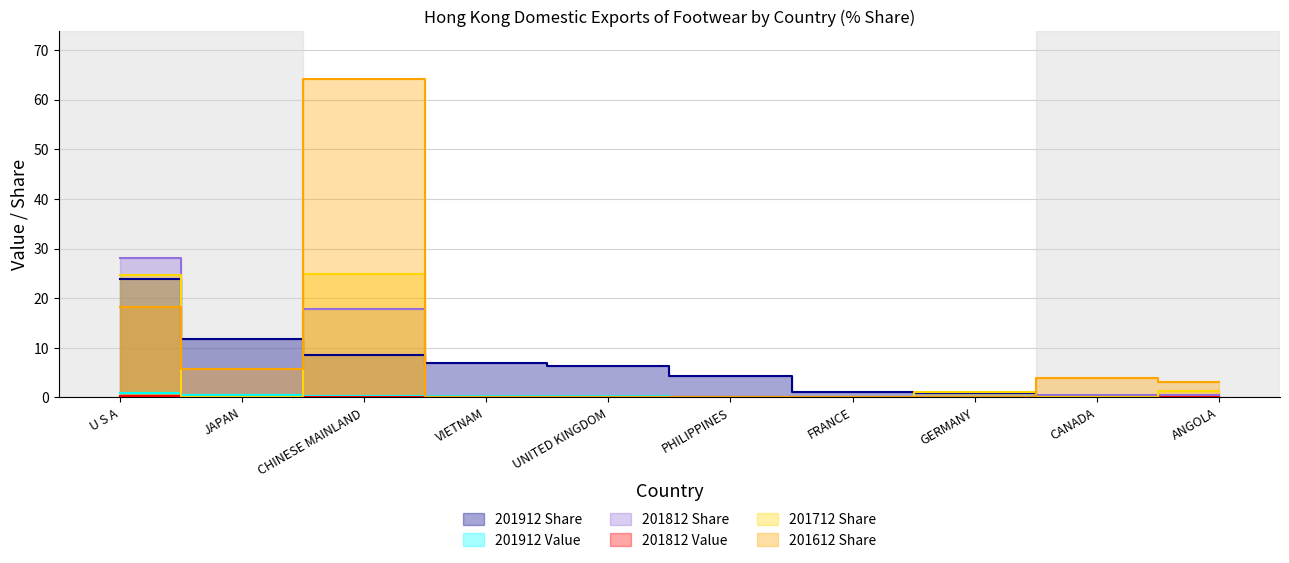

Reading right to left, what are all the values shown in this chart?

201912 Share: 0.1	0.1	0.8	1.1	4.3	6.4	6.9	8.5	11.7	24.0
201912 Value: 0.0	0.0	0.0	0.0	0.1	0.2	0.2	0.3	0.4	0.8
201812 Share: 0.6	0.5	0.0	0.0	0.0	0.0	0.0	17.9	0.0	28.0
201812 Value: 0.0	0.0	0.0	0.0	0.0	0.0	0.0	0.2	0.0	0.2
201712 Share: 1.3	0.0	1.1	0.0	0.0	0.0	0.0	24.9	0.0	24.8
201612 Share: 3.1	3.9	0.0	0.1	0.0	0.0	0.0	64.2	5.8	18.2